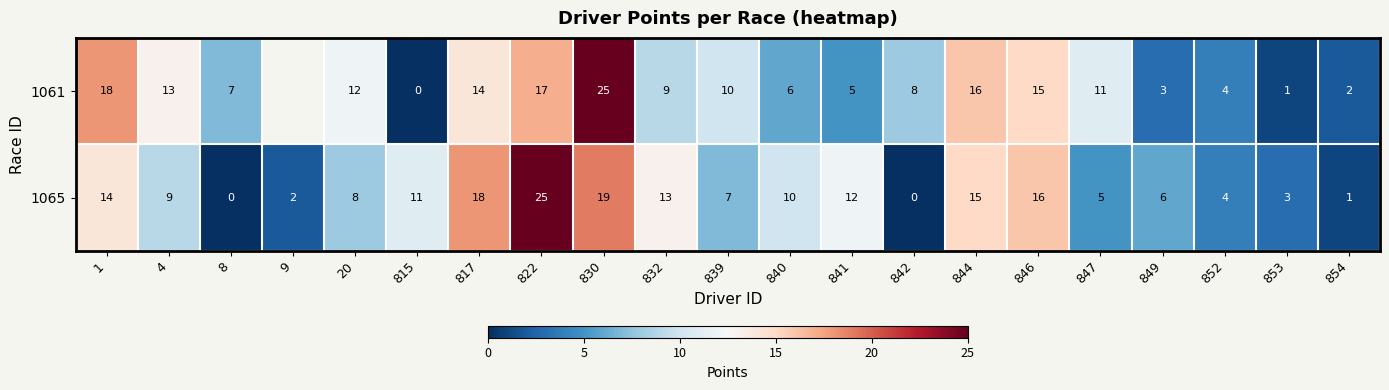

What is the highest value of the 1065 series?

25